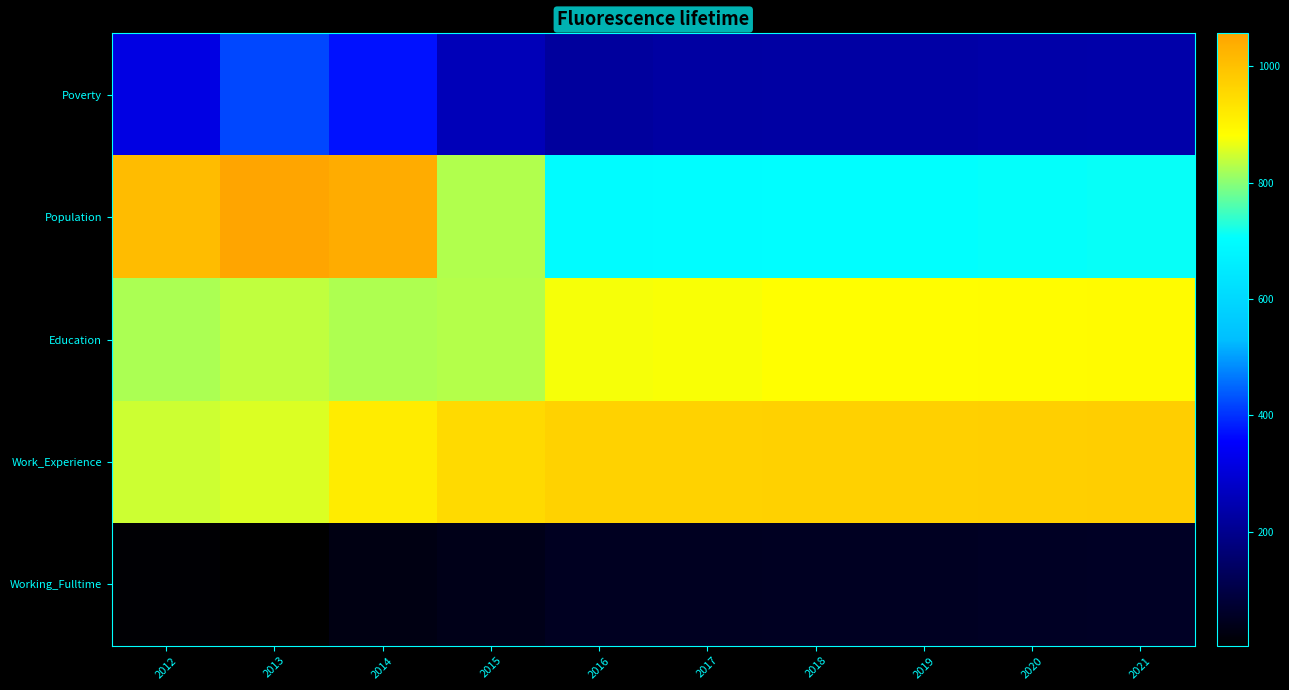

Rank the series by their maximum value, from highest to lowest.

Population, Work_Experience, Education, Poverty, Working_Fulltime